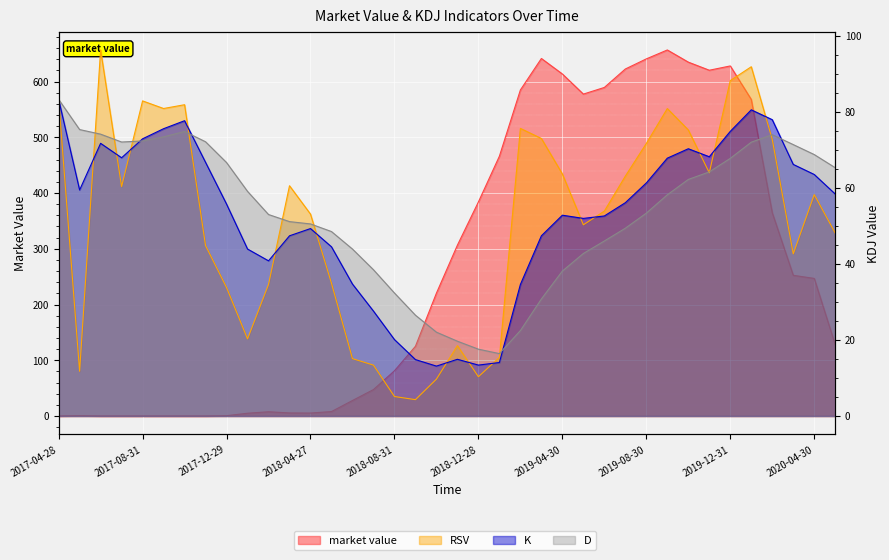

True or false: K and market value intersect in this chart.

True